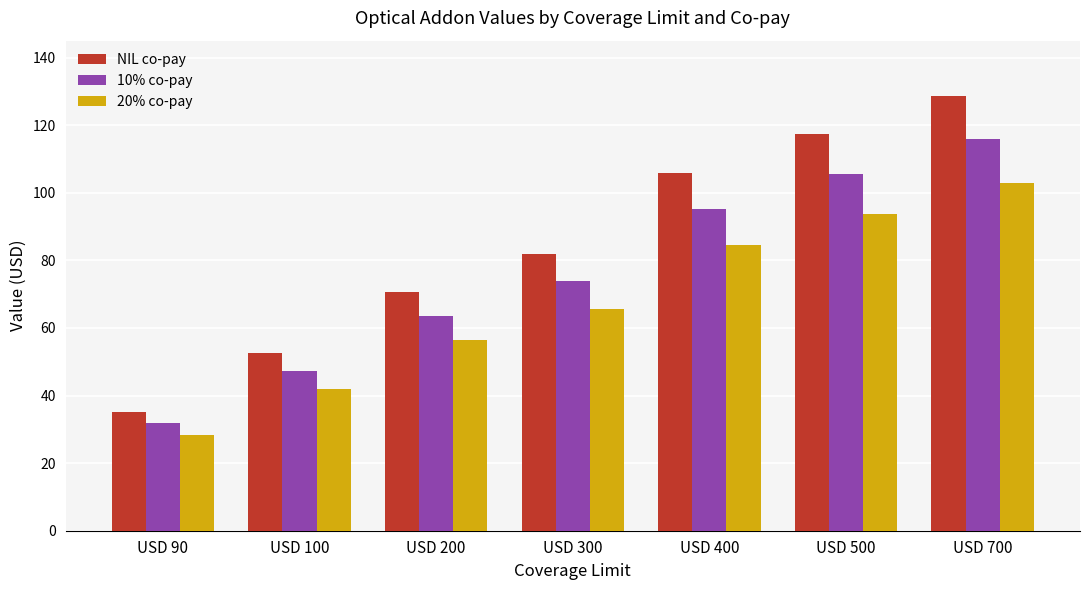

Between USD 90 and USD 200, which series saw the biggest shift?

NIL co-pay